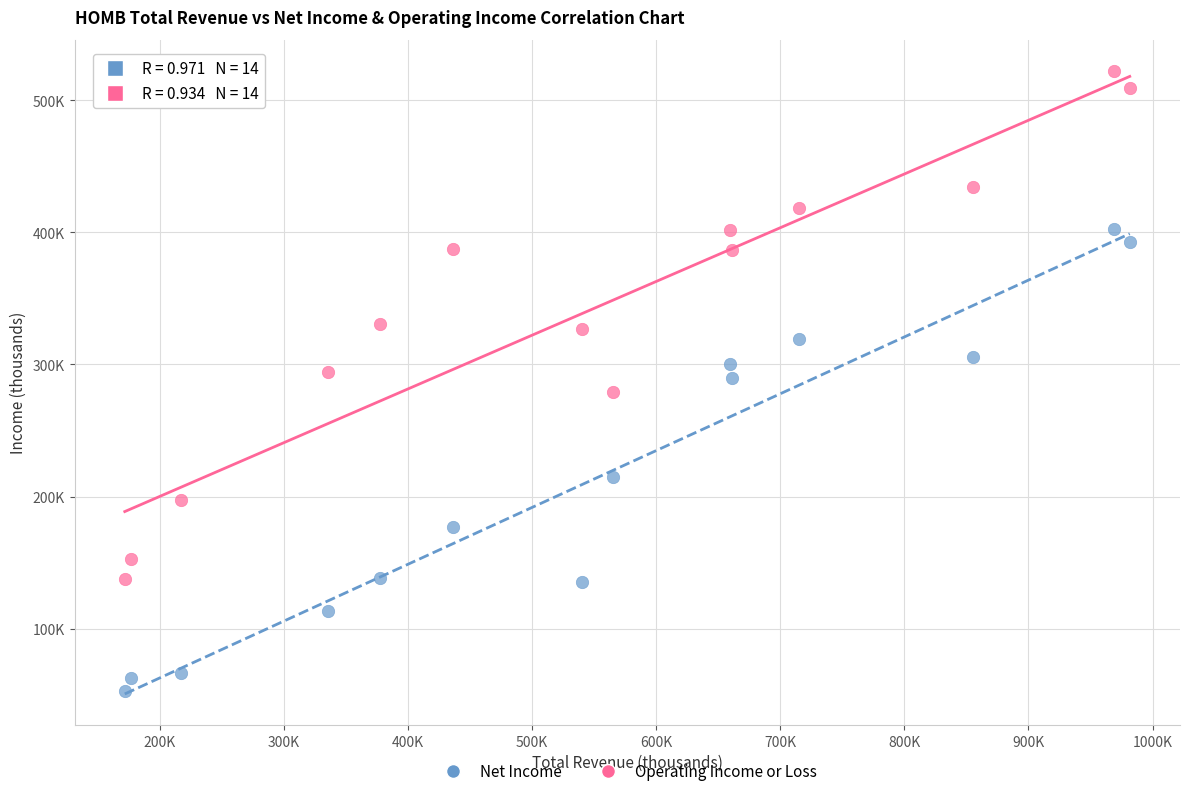

Which series has the widest spread of Y values?

Operating Income or Loss